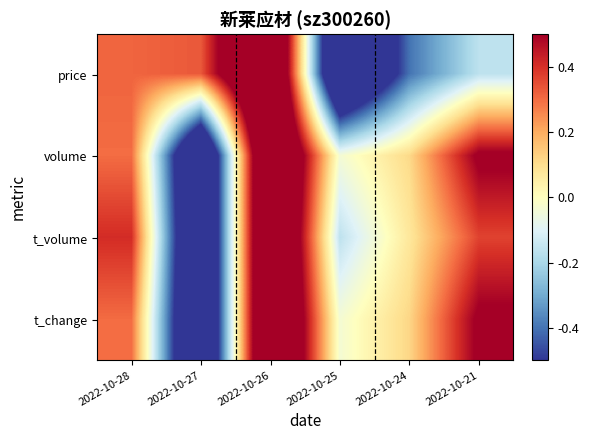

Which label corresponds to the smallest value in the chart?

2022-10-25